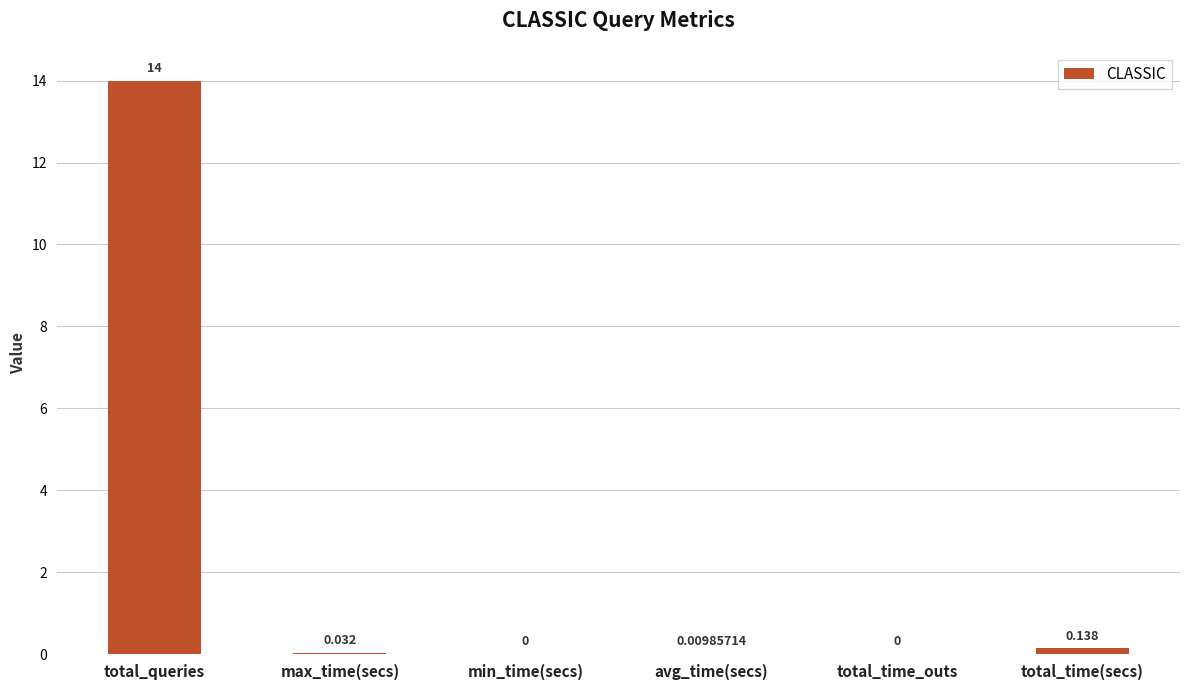

Which has a higher value, avg_time(secs) or total_time_outs?

avg_time(secs)